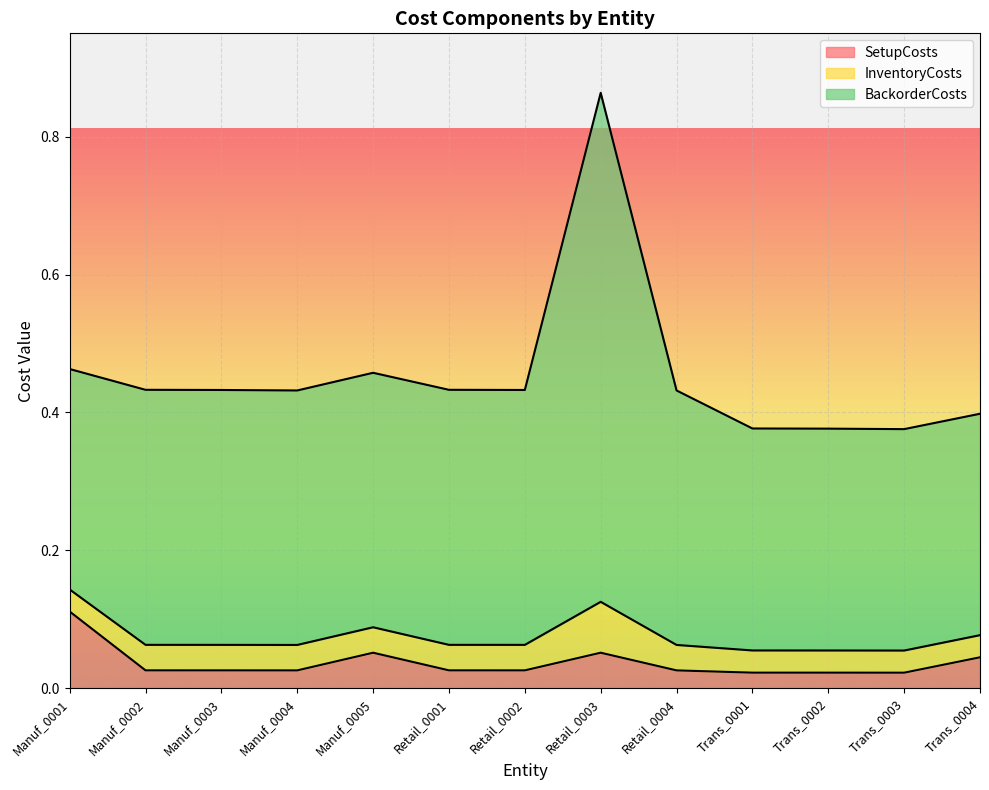

At which category is the sum across all series the highest?

Retail_0003